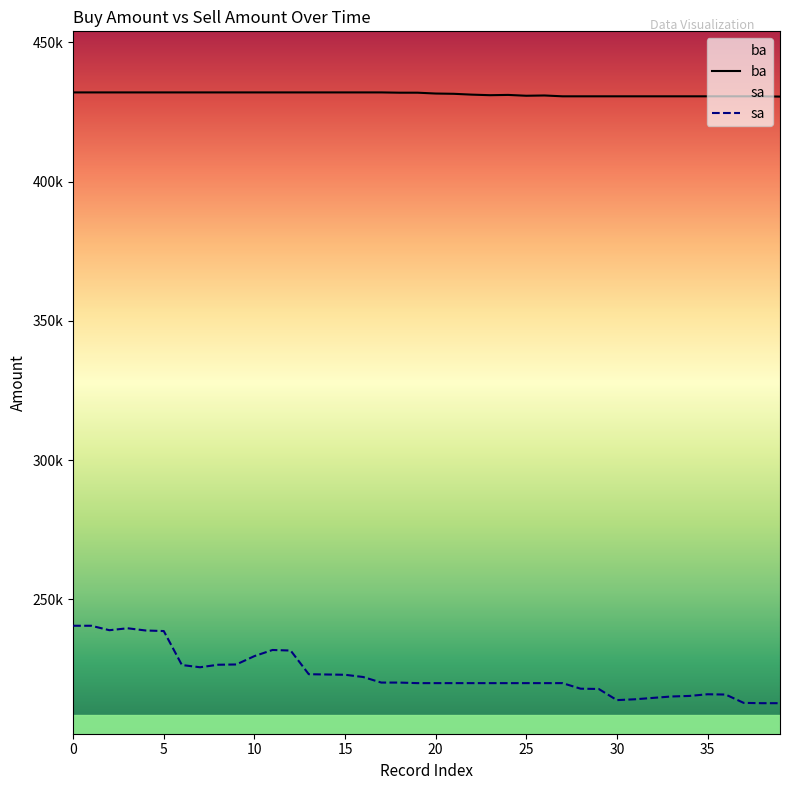

What is the sum of the ba values at 10 and 30?

862600